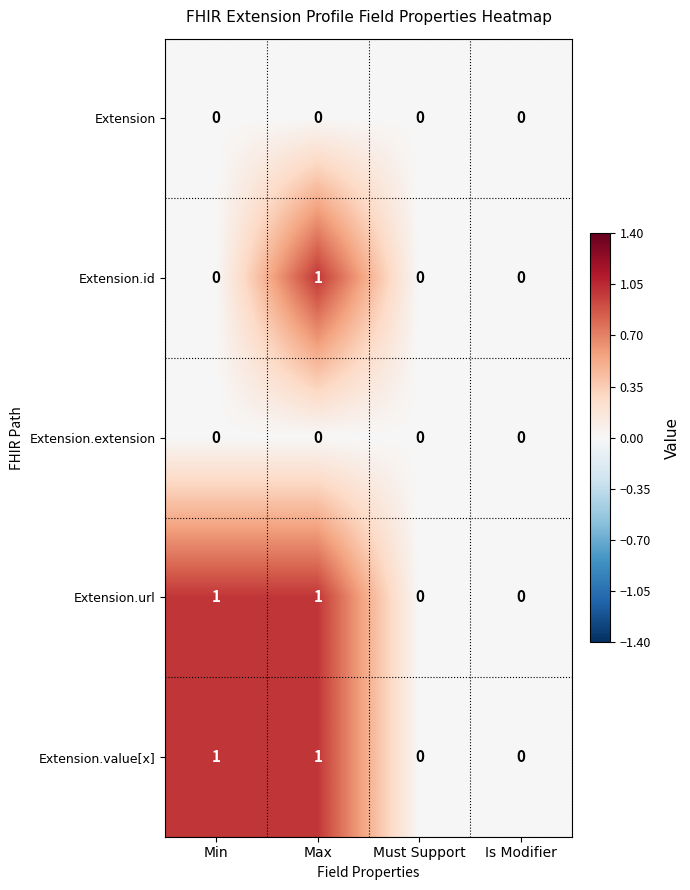

True or false: Extension.id has a value of 0 at Is Modifier.

True